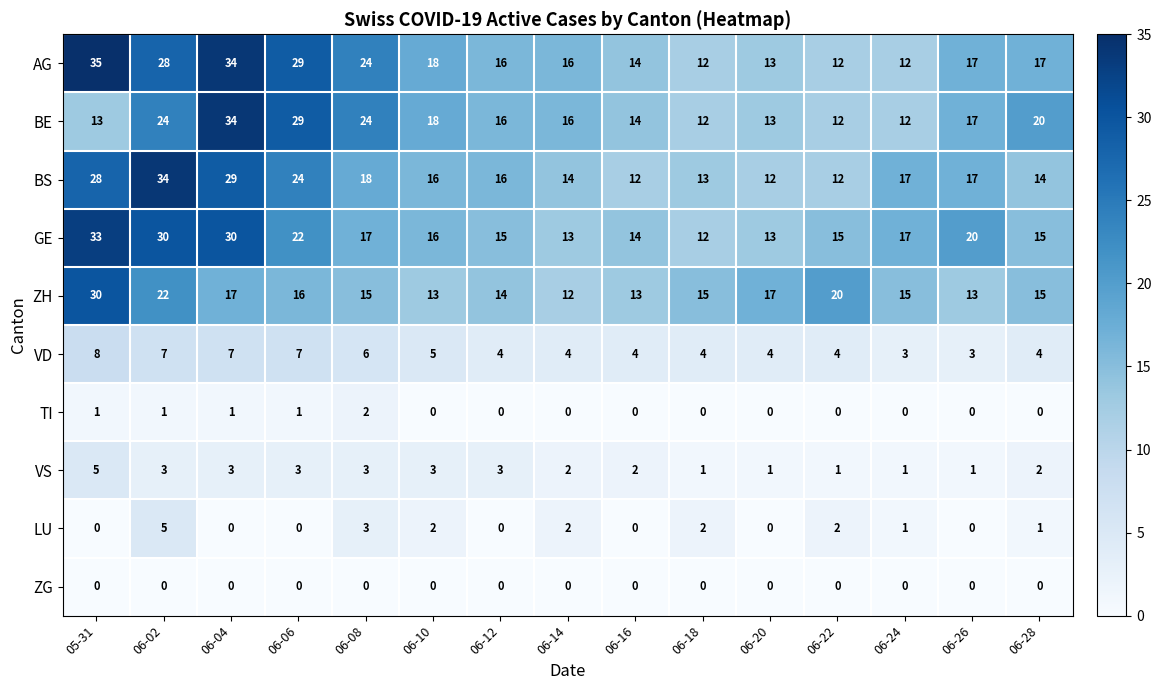

What is the approximate value of ZH at 06-14, to the nearest 10?

10